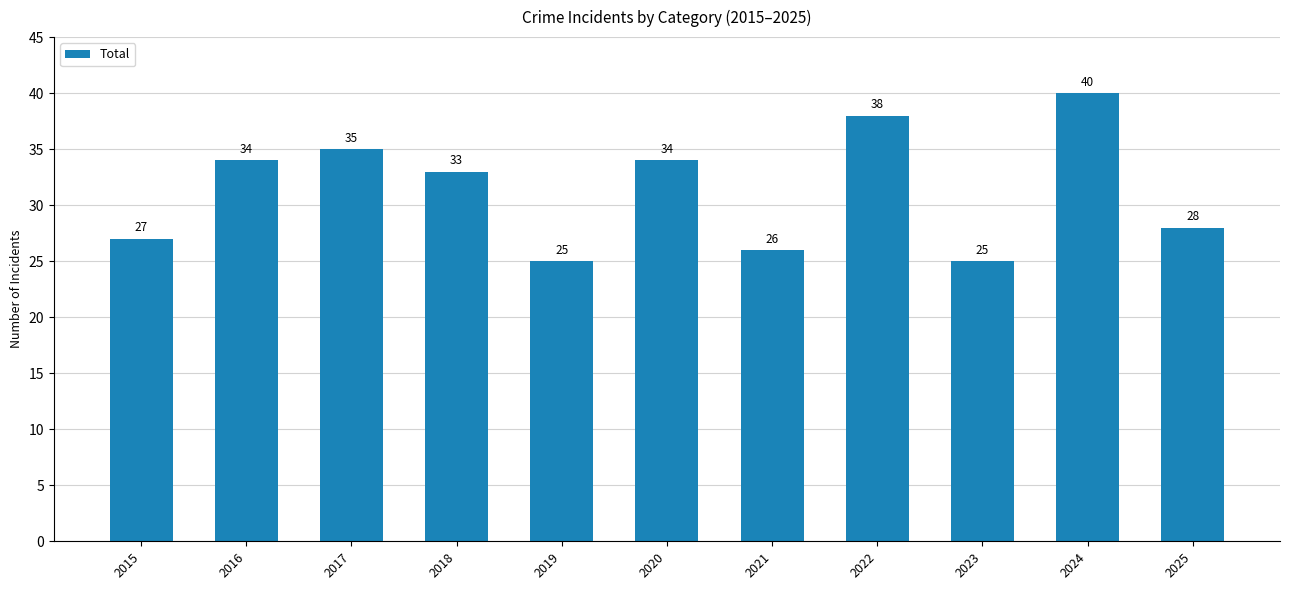

Where is the data nearest to the value 32?

2018